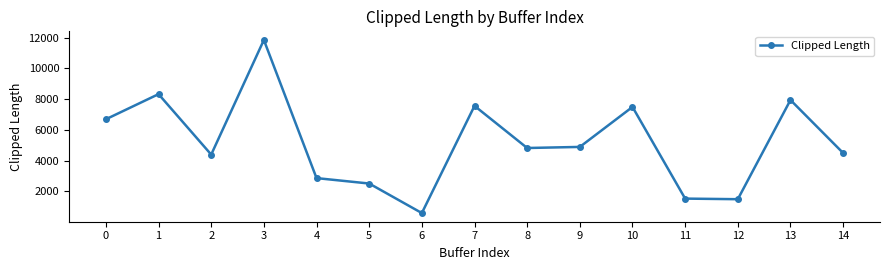

How many interior local peaks (higher than both neighbors) does the data have?

5